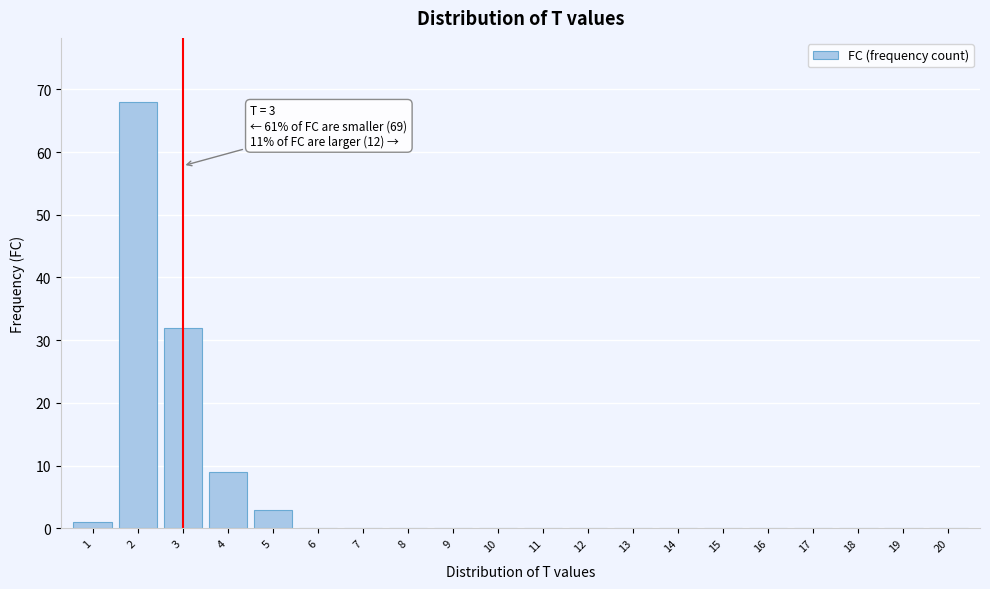

Reading left to right, extract all data points from this chart.

1=1	2=68	3=32	4=9	5=3	6=0	7=0	8=0	9=0	10=0	11=0	12=0	13=0	14=0	15=0	16=0	17=0	18=0	19=0	20=0